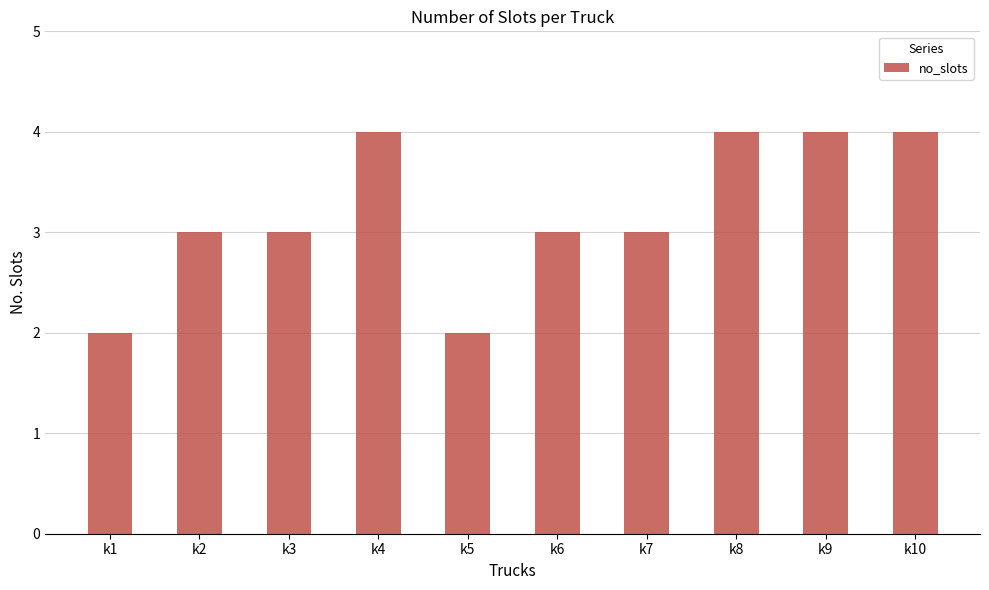

The chart shows a value of 3 at k8. True or false?

False